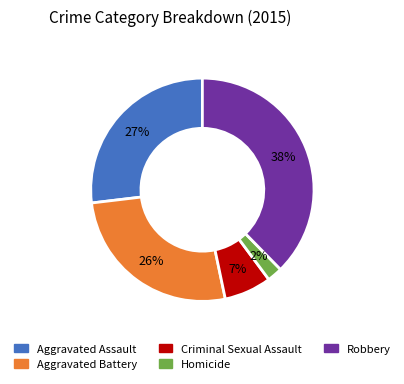

Which slice is the largest?

Robbery